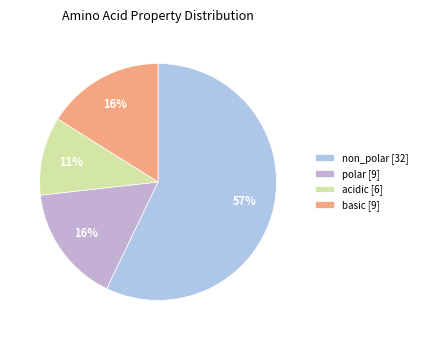

True or false: non_polar accounts for 57% of the total.

True